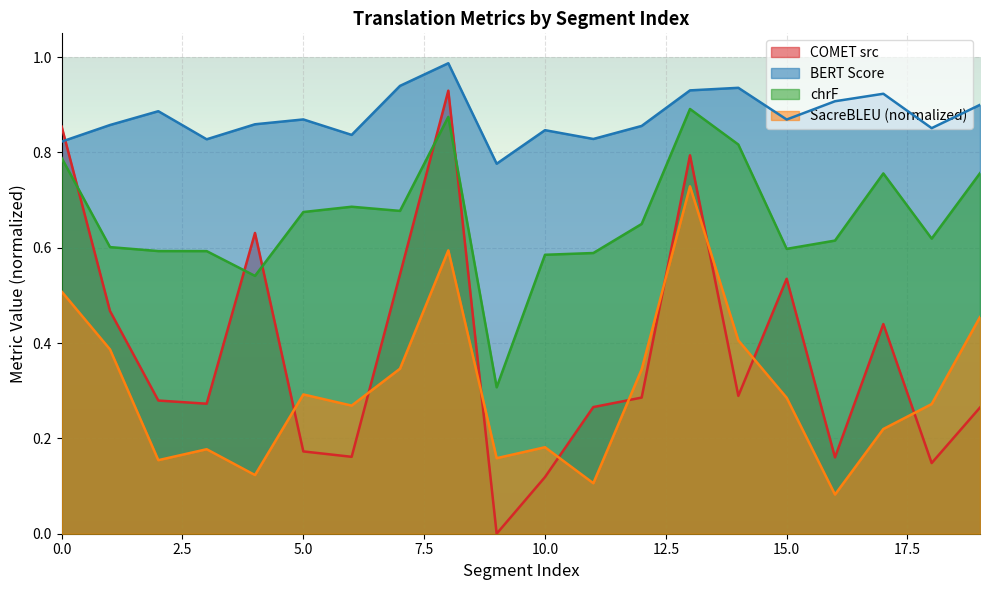

At which label does metric_SacreBLEU_chrf reach its peak?

13